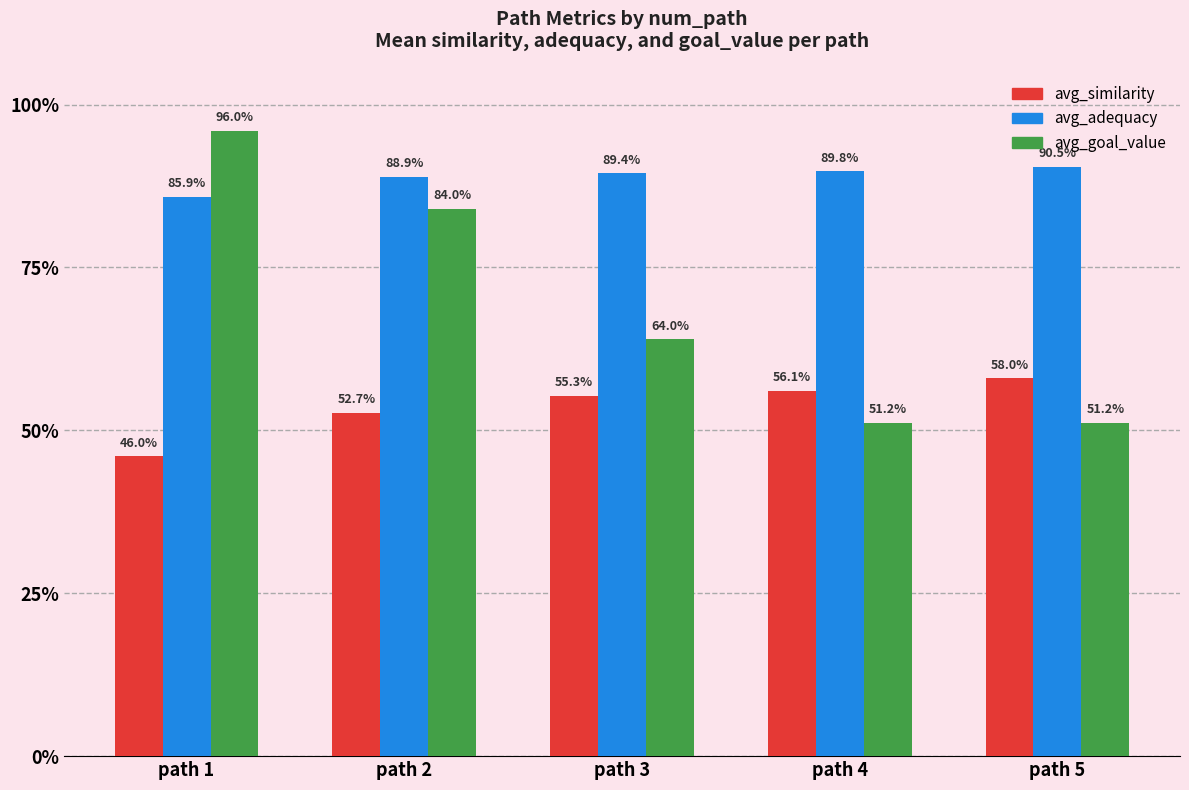

The avg_similarity series shows 0.2 at path 5. True or false?

False